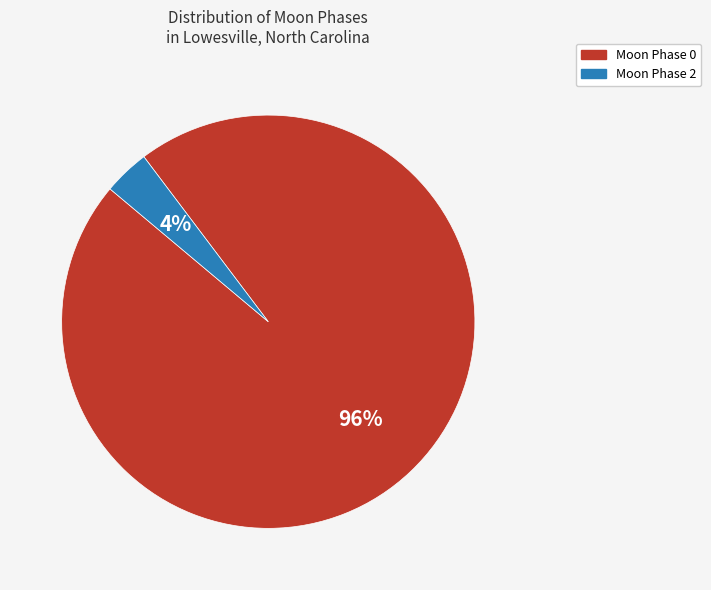

To the nearest percent, what is the average slice percentage?

50%